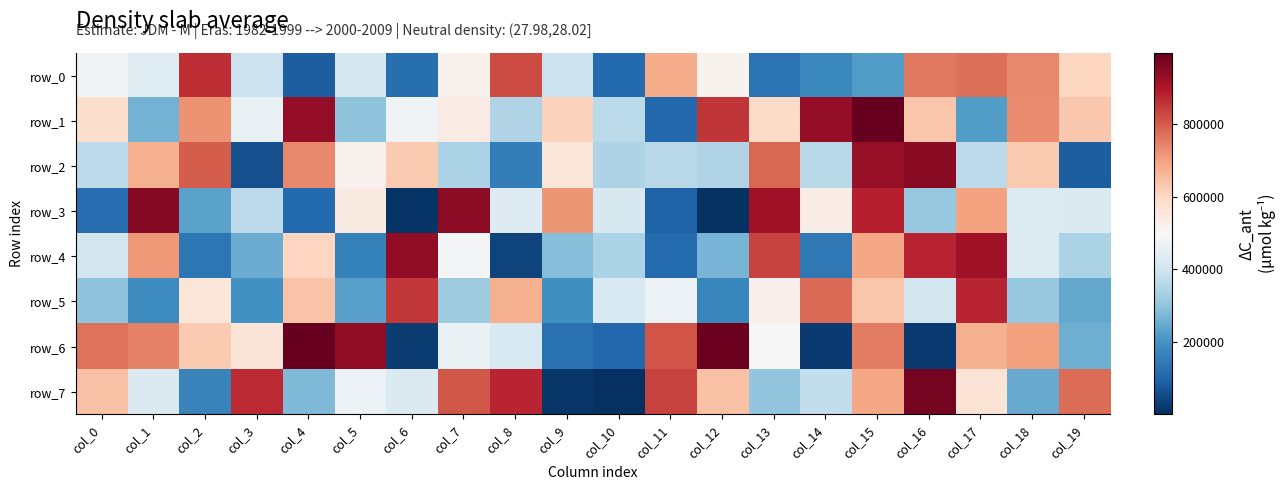

True or false: row_1 has a value of 78499 at col_10.

False